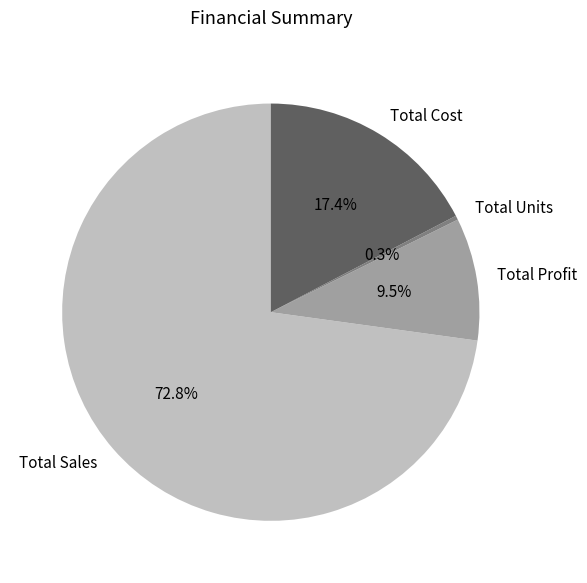

True or false: Total Cost accounts for 24% of the total.

False